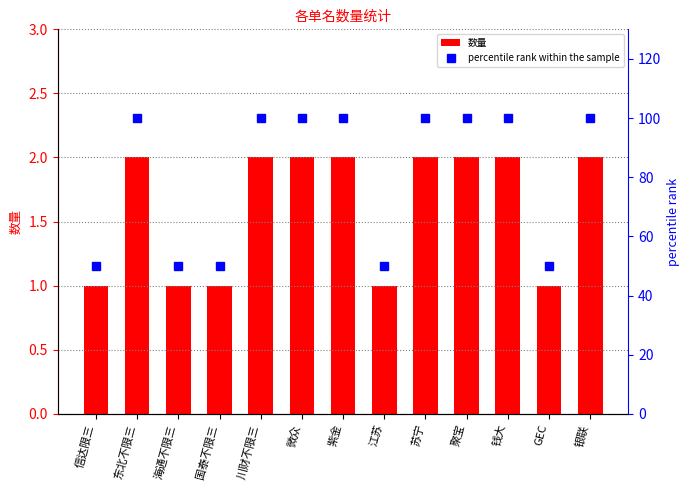

Reading right to left, what are all the values shown in this chart?

数量: 银联=2	GEC=1	钱大=2	聚宝=2	苏宁=2	江苏=1	紫金=2	微众=2	川财不限三=2	国泰不限三=1	海通不限三=1	东北不限三=2	信达限三=1
percentile rank within the sample: 银联=100	GEC=50	钱大=100	聚宝=100	苏宁=100	江苏=50	紫金=100	微众=100	川财不限三=100	国泰不限三=50	海通不限三=50	东北不限三=100	信达限三=50